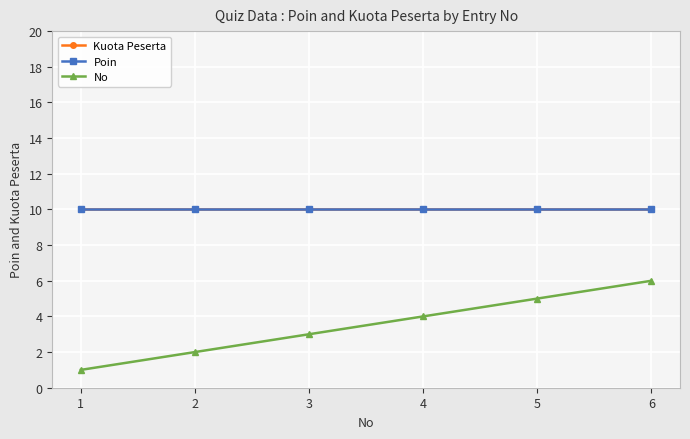

Is the value of Poin at 3 greater than the value of Kuota Peserta at 2?

No